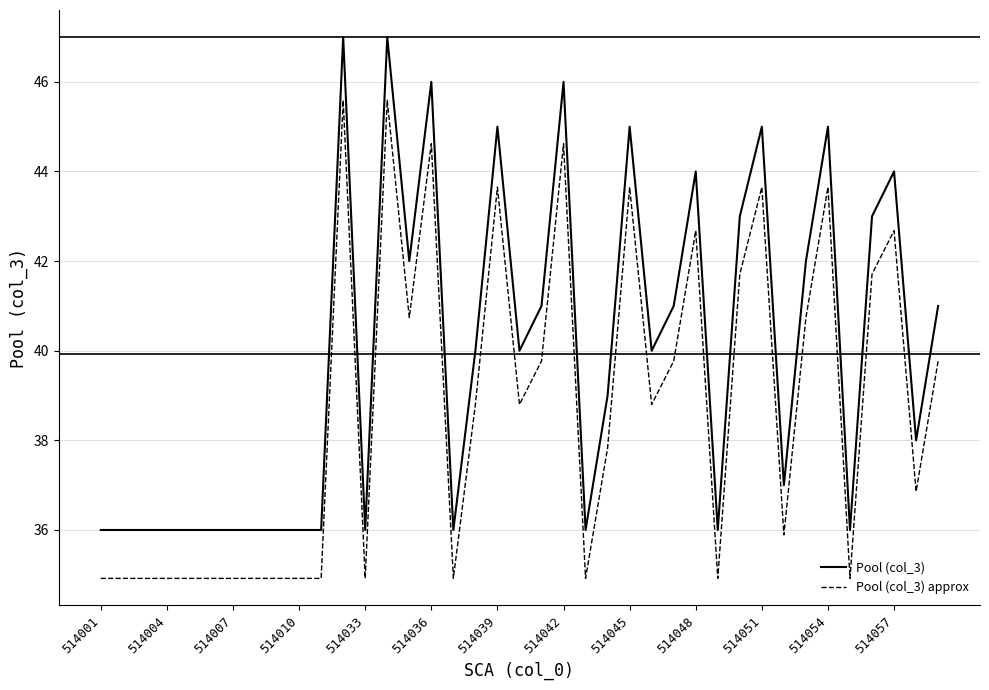

True or false: Pool (col_3) and Pool (col_3) approx intersect in this chart.

False